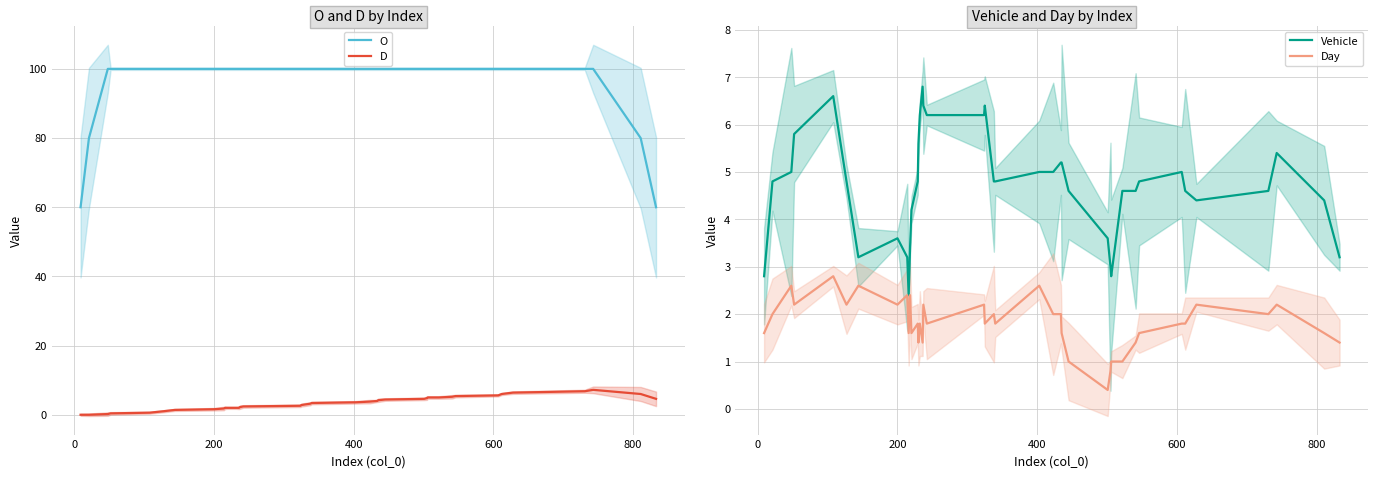

Reading right to left, transcribe all the data shown in this chart.

O: 60.0	80.0	100.0	100.0	100.0	100.0	100.0	100.0	100.0	100.0	100.0	100.0	100.0	100.0	100.0	100.0	100.0	100.0	100.0	100.0	100.0	100.0	100.0	100.0	100.0	100.0	100.0	100.0	100.0	100.0	100.0	100.0	100.0	100.0	100.0	100.0	100.0	100.0	80.0	60.0
D: 4.6	6.0	7.2	6.8	6.4	6.0	5.6	5.4	5.2	5.0	5.0	4.8	4.6	4.4	4.2	4.0	3.8	3.6	3.4	3.2	2.8	2.6	2.4	2.2	2.0	2.0	2.0	2.0	2.0	2.0	2.0	1.8	1.6	1.4	1.0	0.6	0.4	0.2	0.0	0.0
Vehicle: 3.2	4.4	5.4	4.6	4.4	4.6	5.0	4.8	4.6	4.6	2.8	3.0	3.6	4.6	5.2	5.2	5.0	5.0	4.8	4.8	6.4	6.2	6.2	6.4	6.8	6.2	5.6	4.8	4.2	3.4	2.4	3.2	3.6	3.2	4.8	6.6	5.8	5.0	4.8	2.8
Day: 1.4	1.6	2.2	2.0	2.2	1.8	1.8	1.6	1.4	1.0	1.0	0.8	0.4	1.0	1.6	2.0	2.0	2.6	1.8	2.0	1.8	2.2	1.8	2.2	1.4	1.8	1.4	1.8	1.6	2.4	1.6	2.4	2.2	2.6	2.2	2.8	2.2	2.6	2.0	1.6